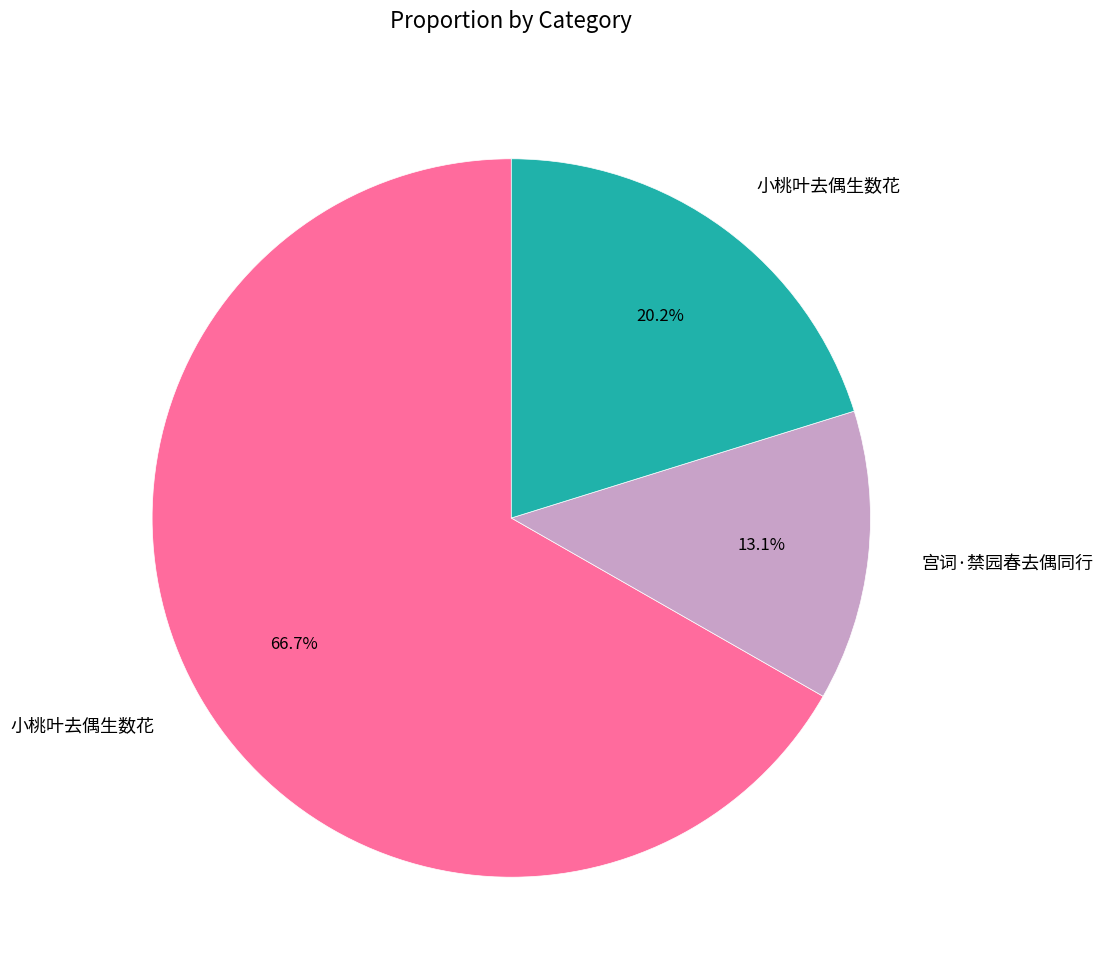

Does any single category account for the majority?

Yes